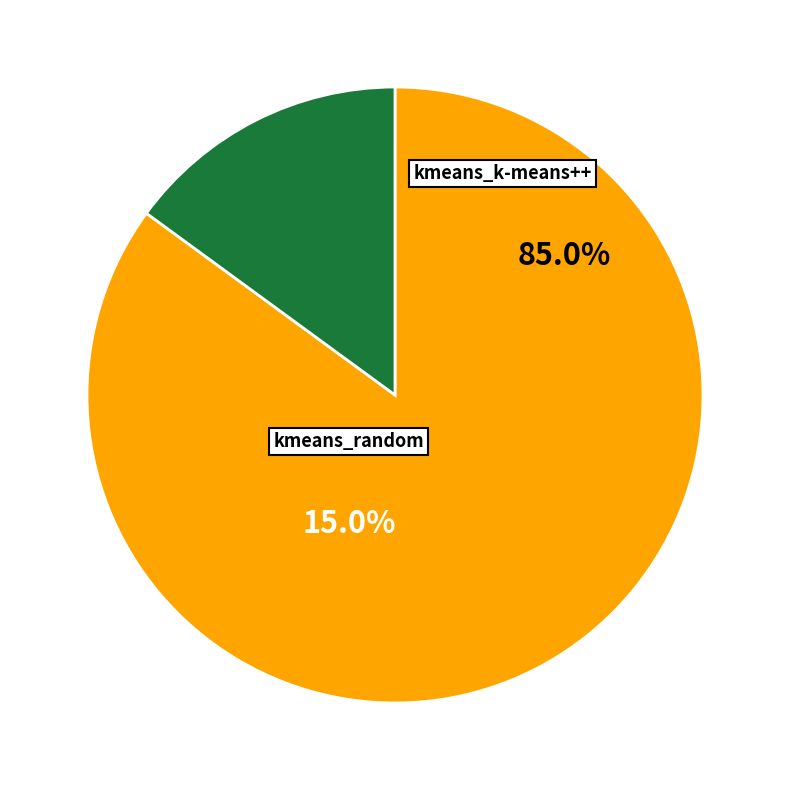

Count the number of slices in the pie.

2